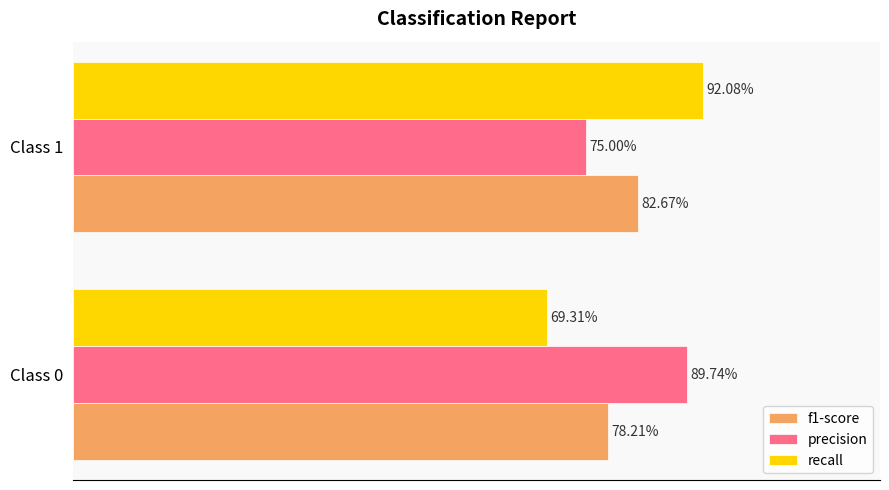

Which series has the largest total across all categories?

precision